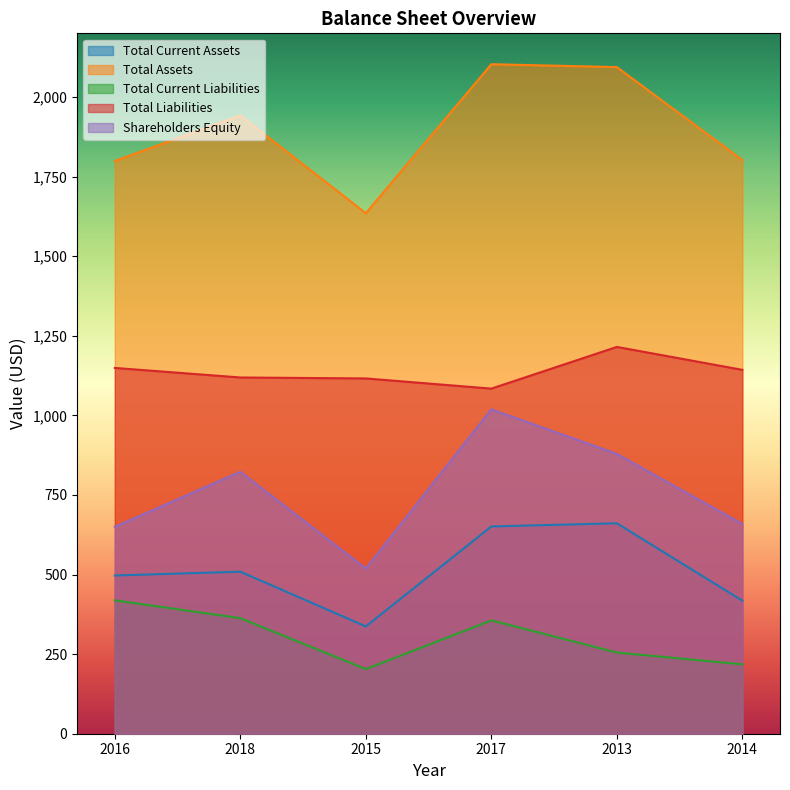

True or false: Total Current Assets has a value of 418 at 2014.

True